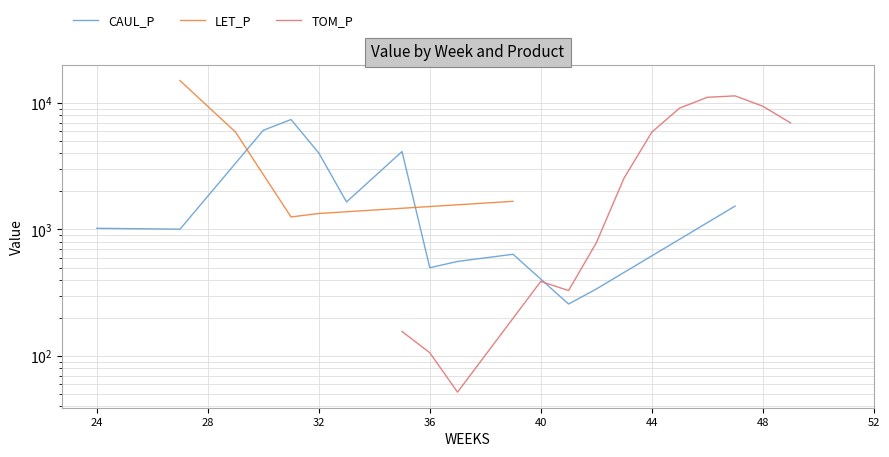

What is the minimum value for CAUL_P?

257.4